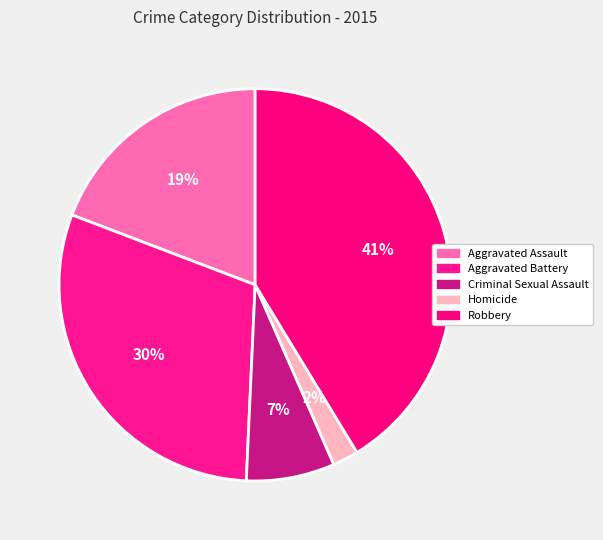

Rank the categories by value from lowest to highest.

Homicide, Criminal Sexual Assault, Aggravated Assault, Aggravated Battery, Robbery